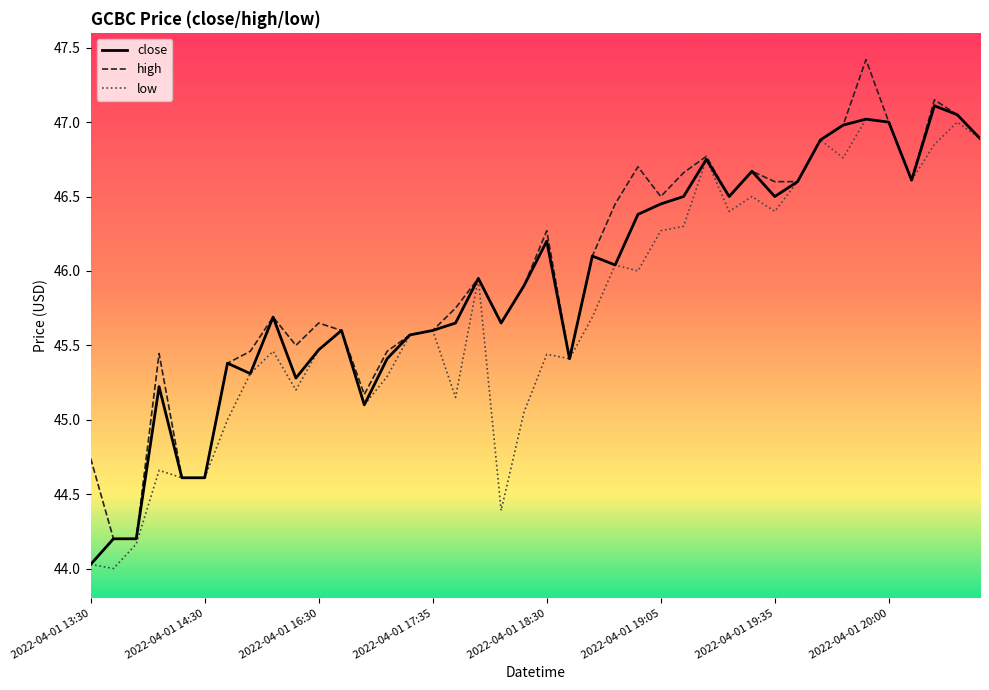

What is the highest value of the high series?

47.4